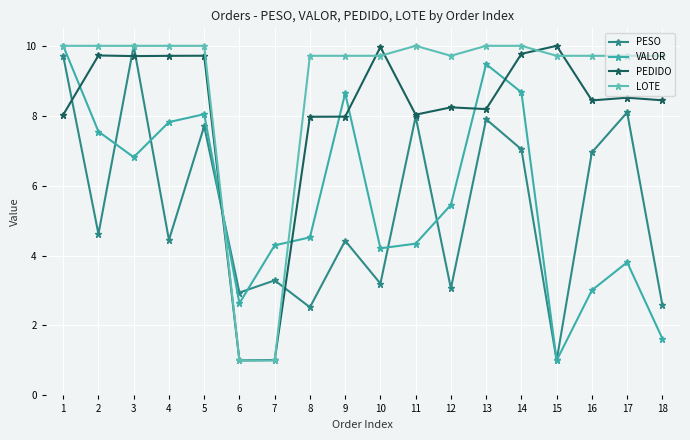

How many lines are shown in the chart?

4